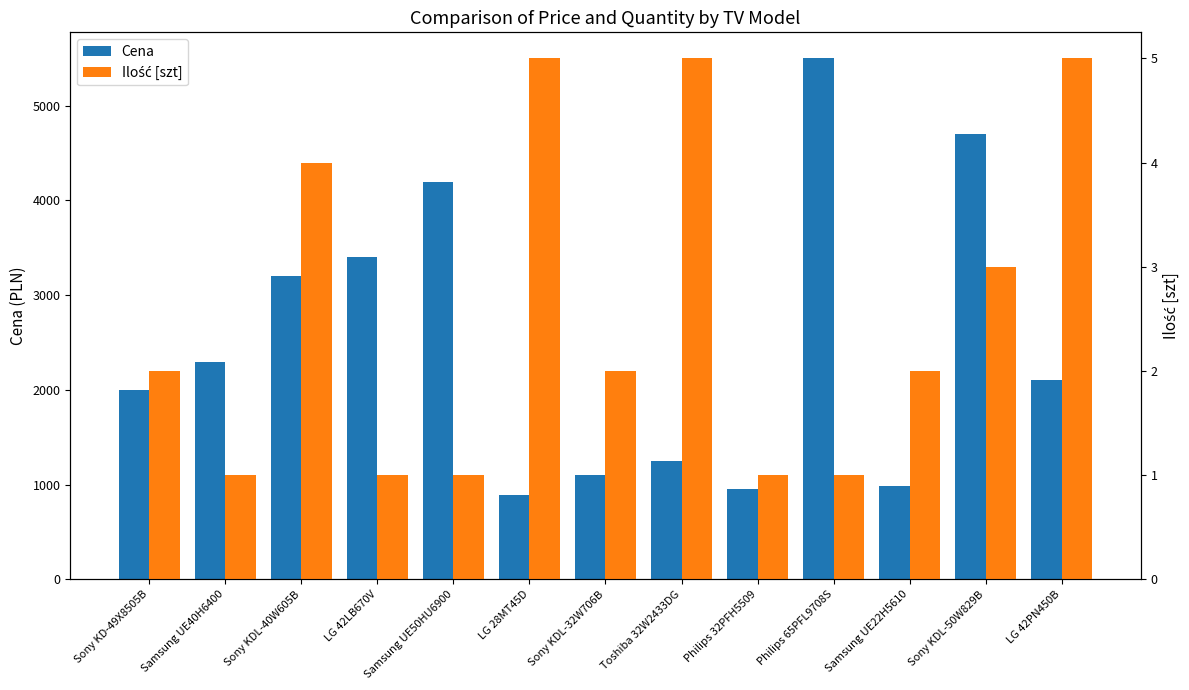

Which series has the largest range (max minus min)?

Cena